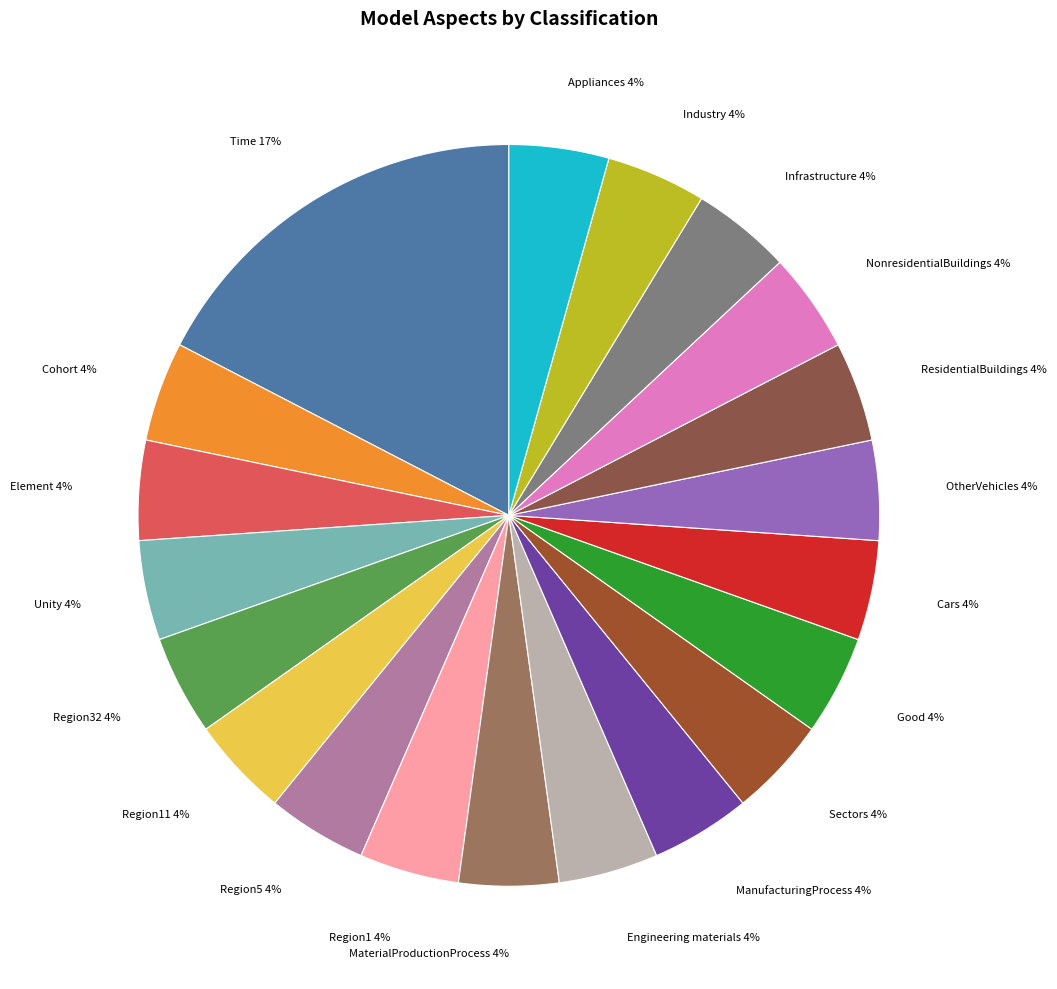

Is Cohort the majority of the pie?

No